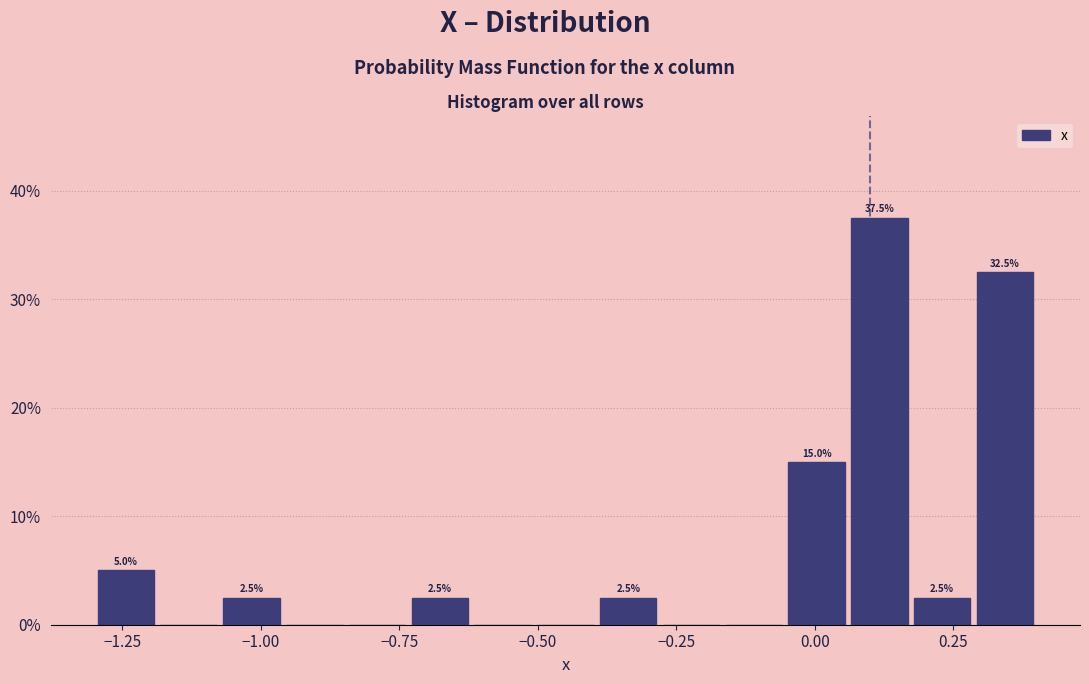

Read against the x-axis, roughly where is the centre of the tallest bar?

0.10